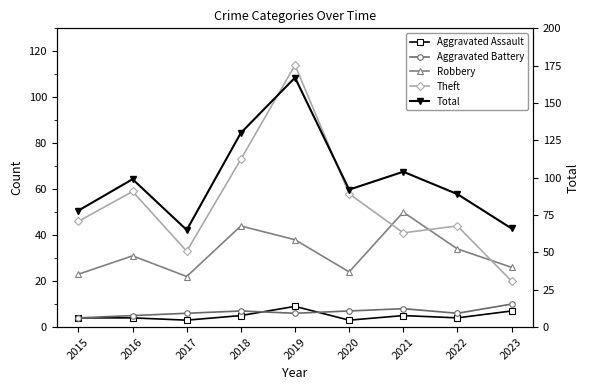

How many categories are shown in the chart?

9